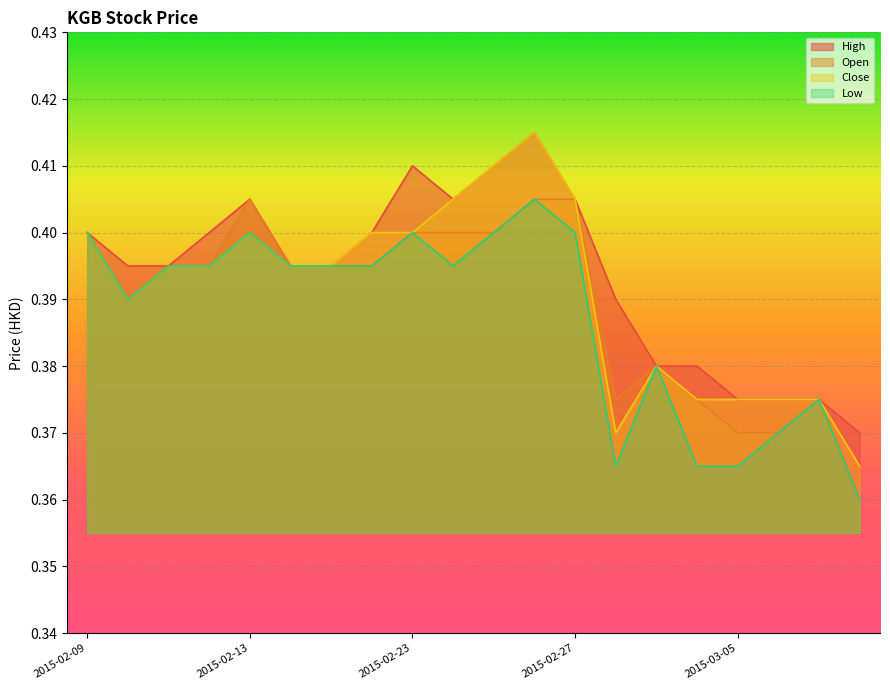

True or false: close and low cross at least once.

False